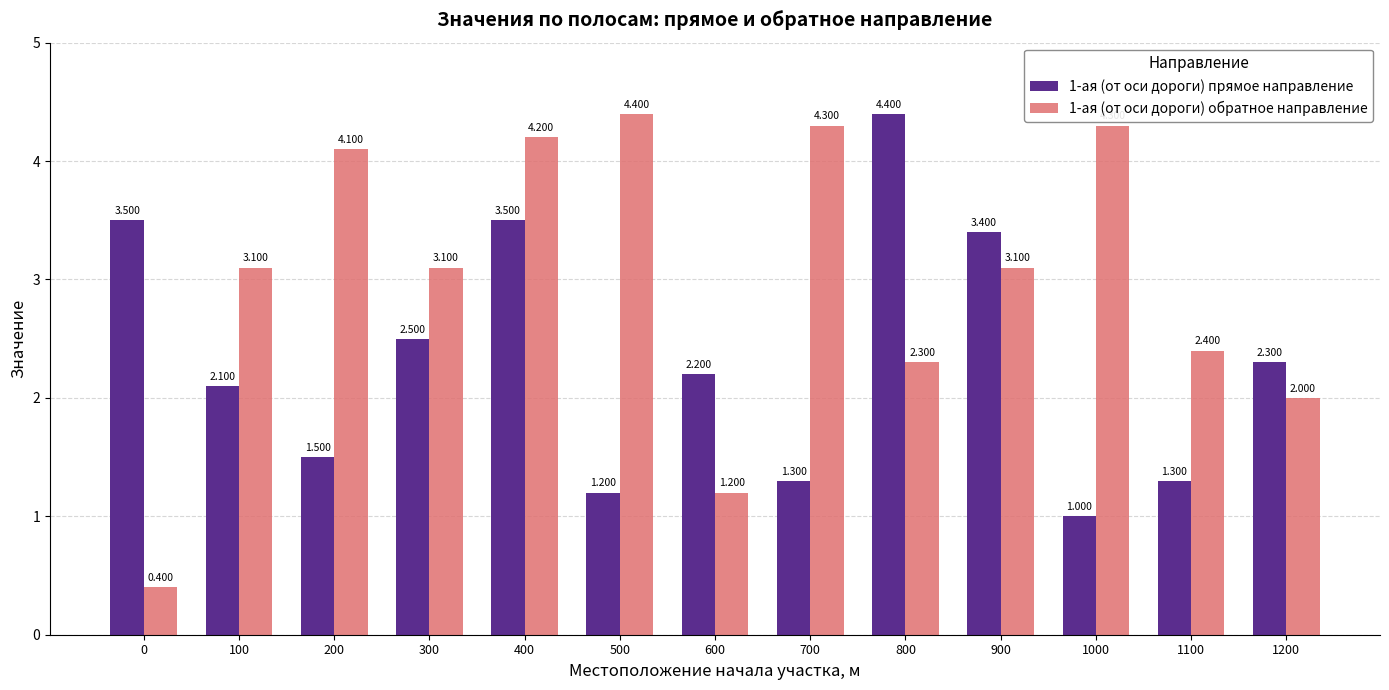

How many data points in 1-ая (от оси дороги) прямое направление are above 2?

8